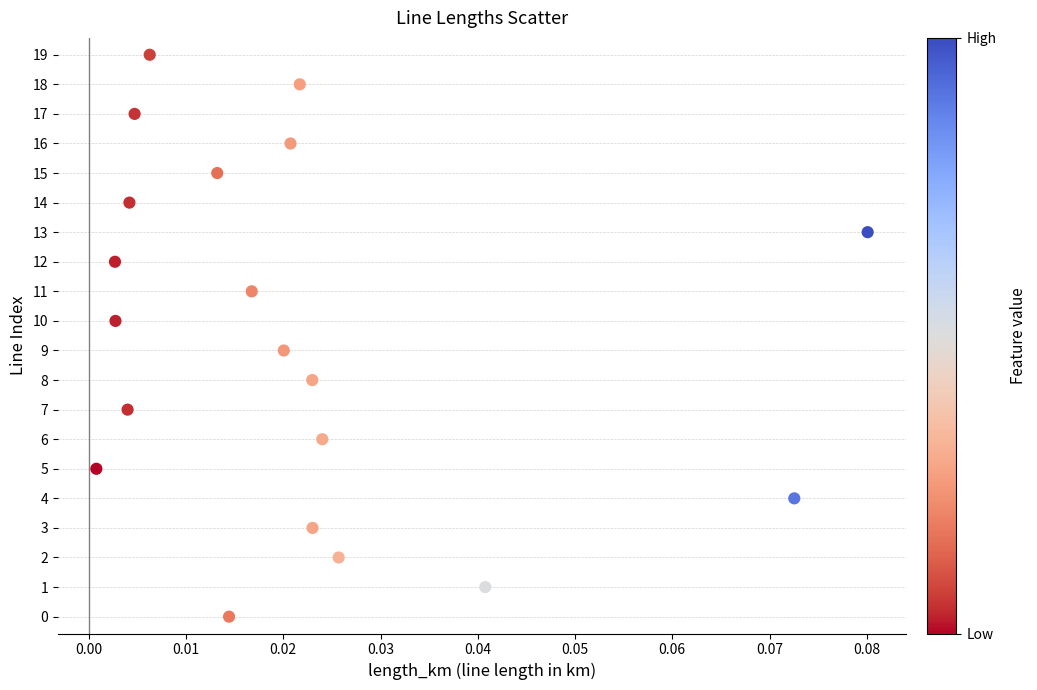

How many data points are displayed?

20